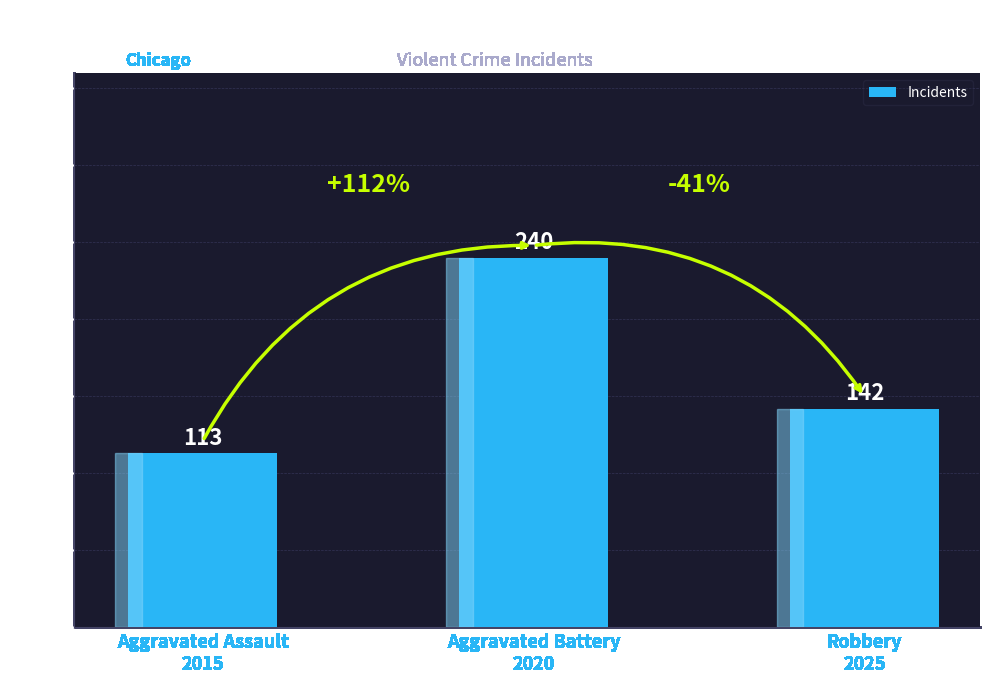

What is the change in value from Aggravated Assault
2015 to Robbery
2025?

+29